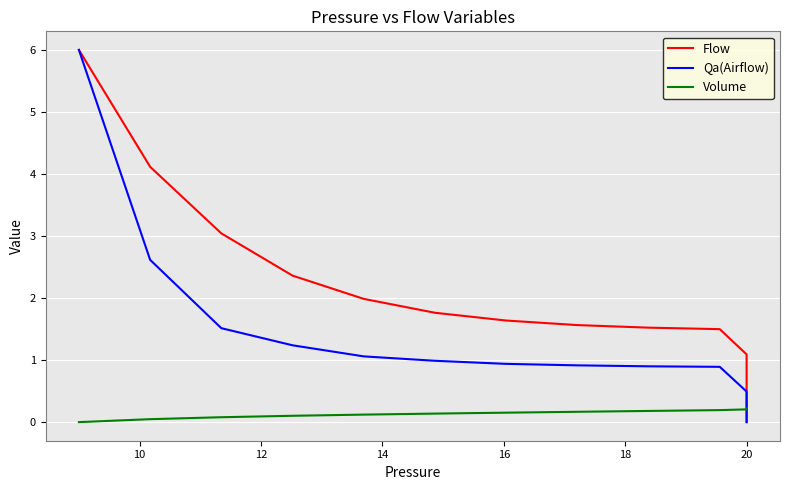

What is the total value across all series at 10?

6.8